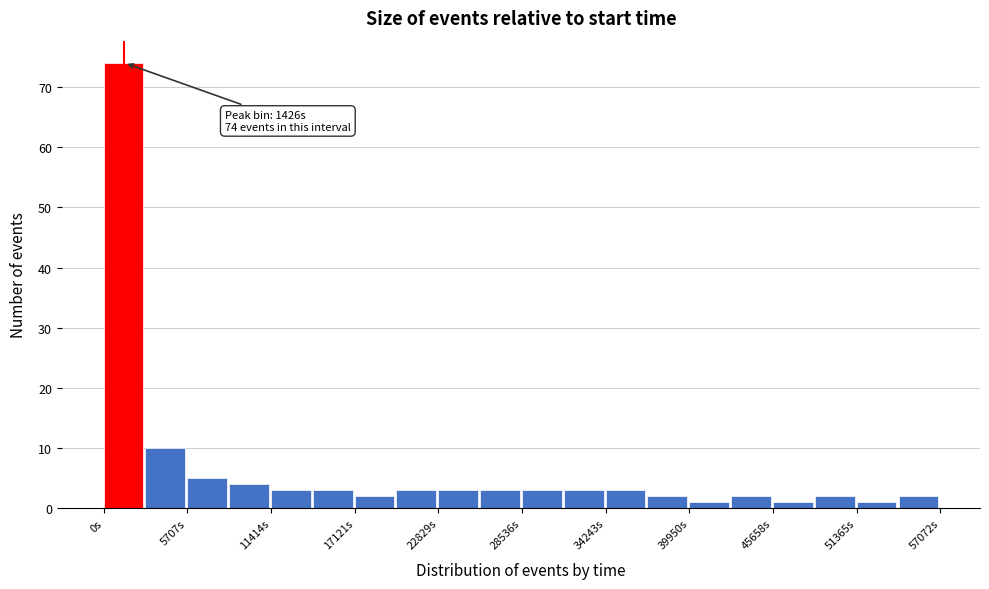

Read against the x-axis, roughly where is the centre of the tallest bar?

1000